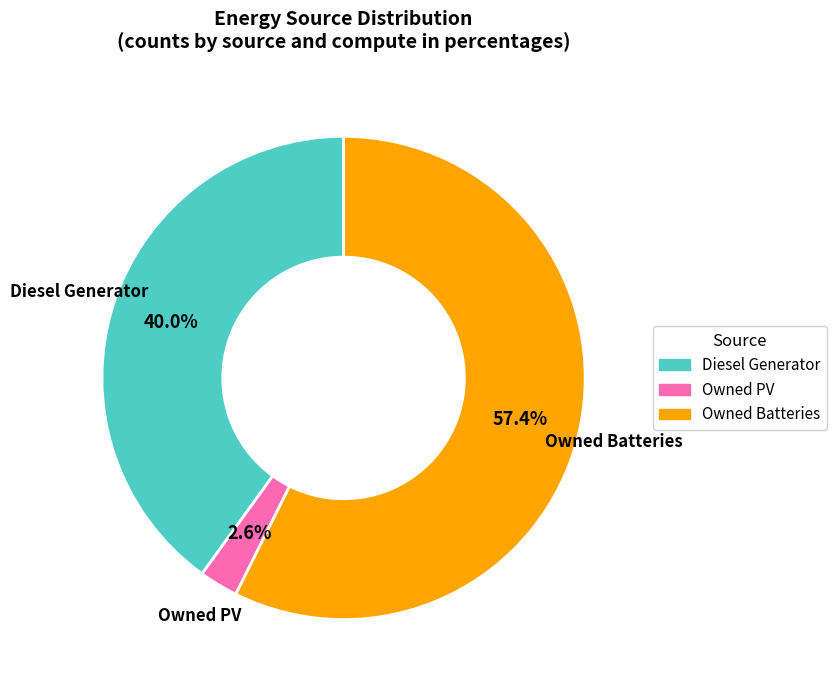

Rank the categories by value from lowest to highest.

Owned PV, Diesel Generator, Owned Batteries